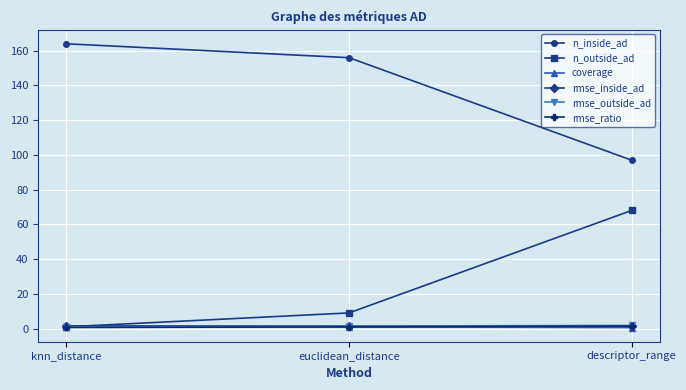

At which label does n_inside_ad reach its minimum?

descriptor_range